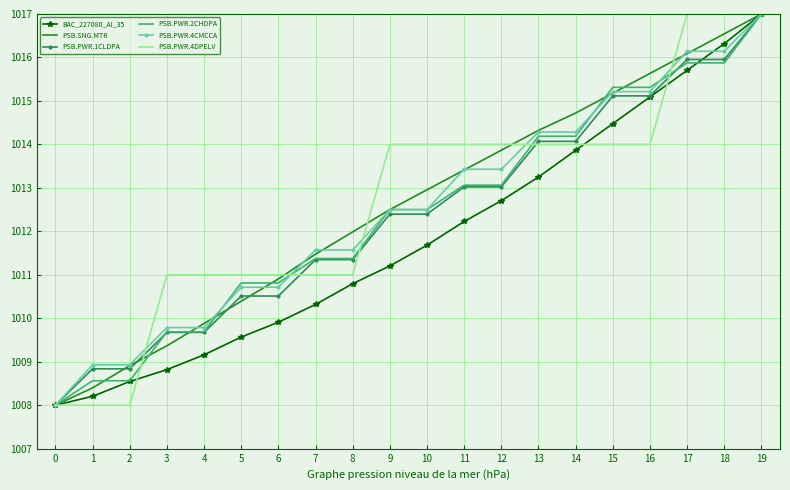

How many PSB.PWR.4DPELV values are between 1011 and 1014?

14